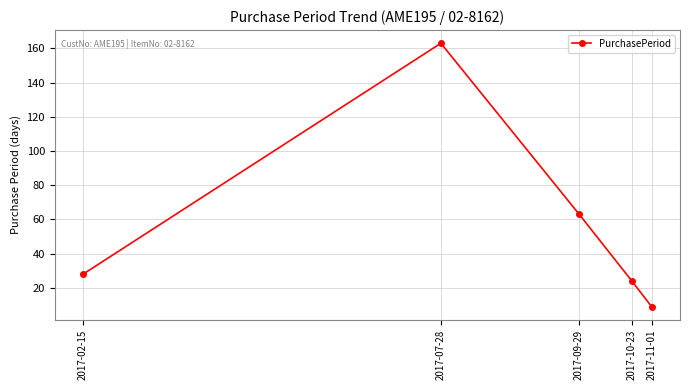

What is the label of the 4th point from the left?

2017-10-23